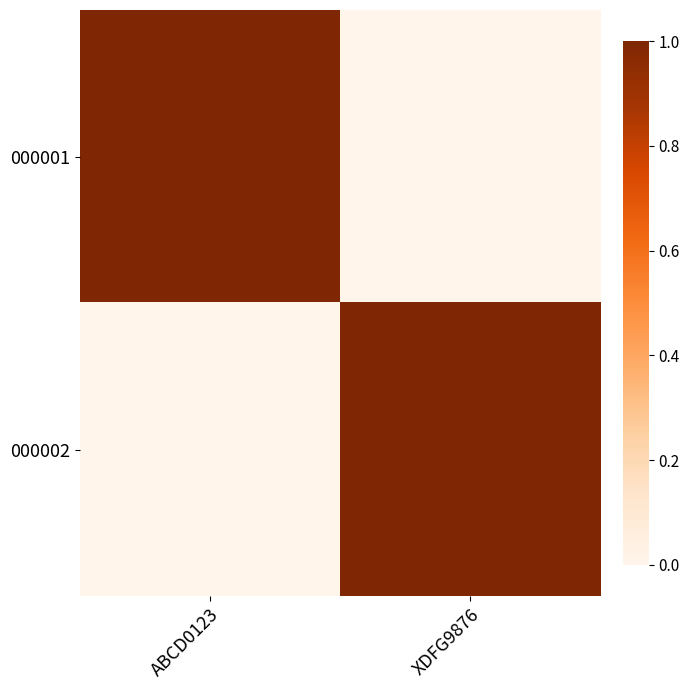

What is the spread (max minus min) of values at ABCD0123?

1